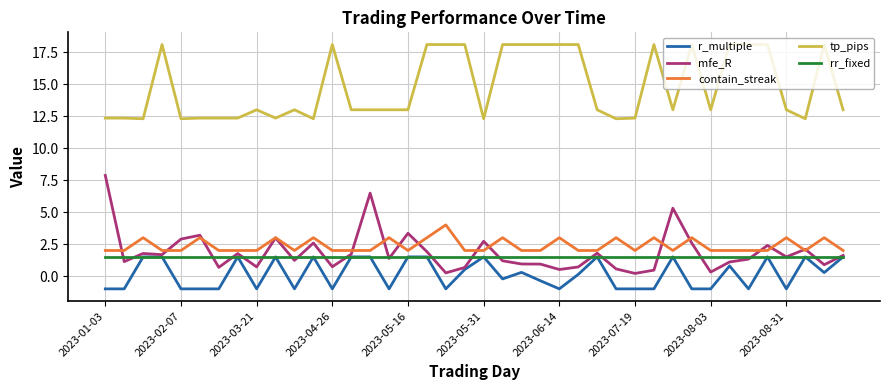

How many lines are shown in the chart?

5